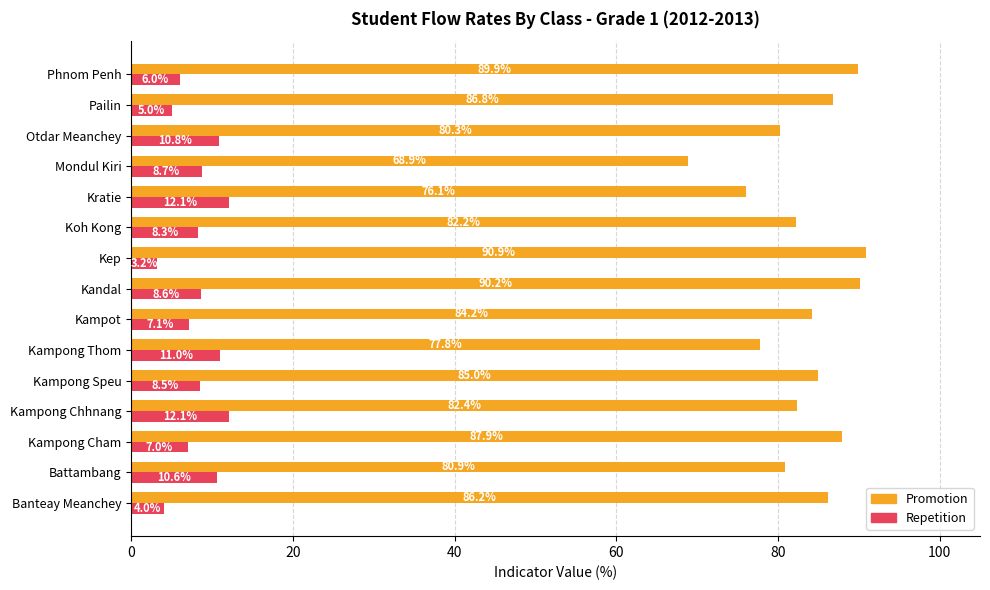

Read the Repetition value at Mondul Kiri.

8.7